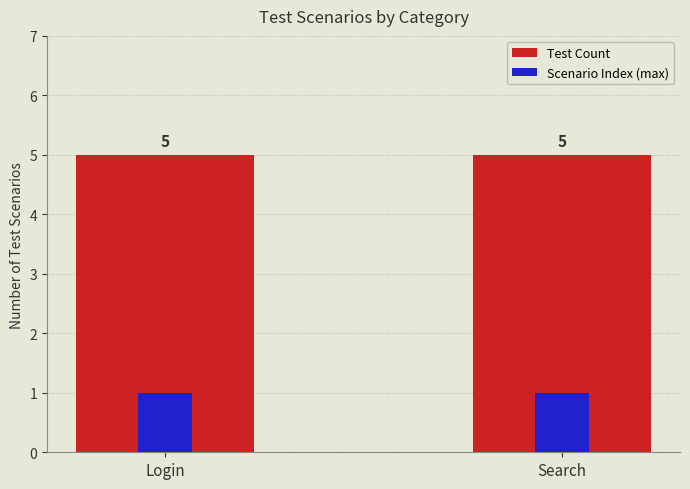

How many groups of bars are there?

2